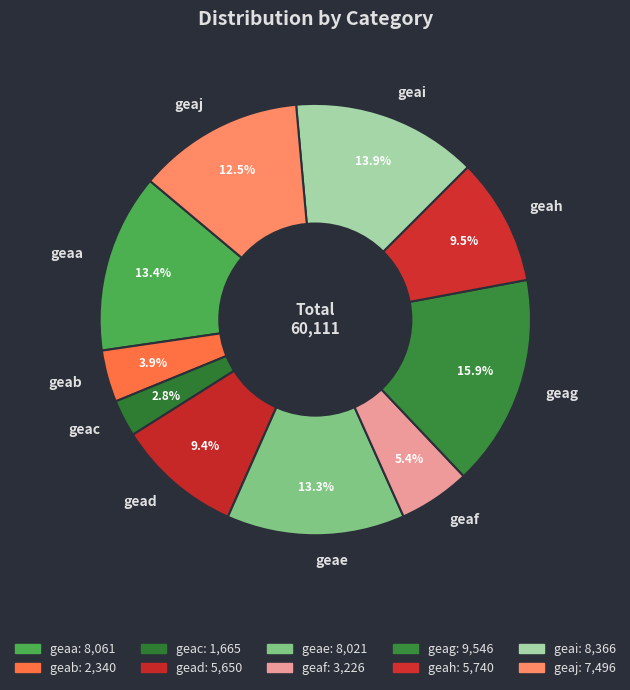

Does any single category account for the majority?

No